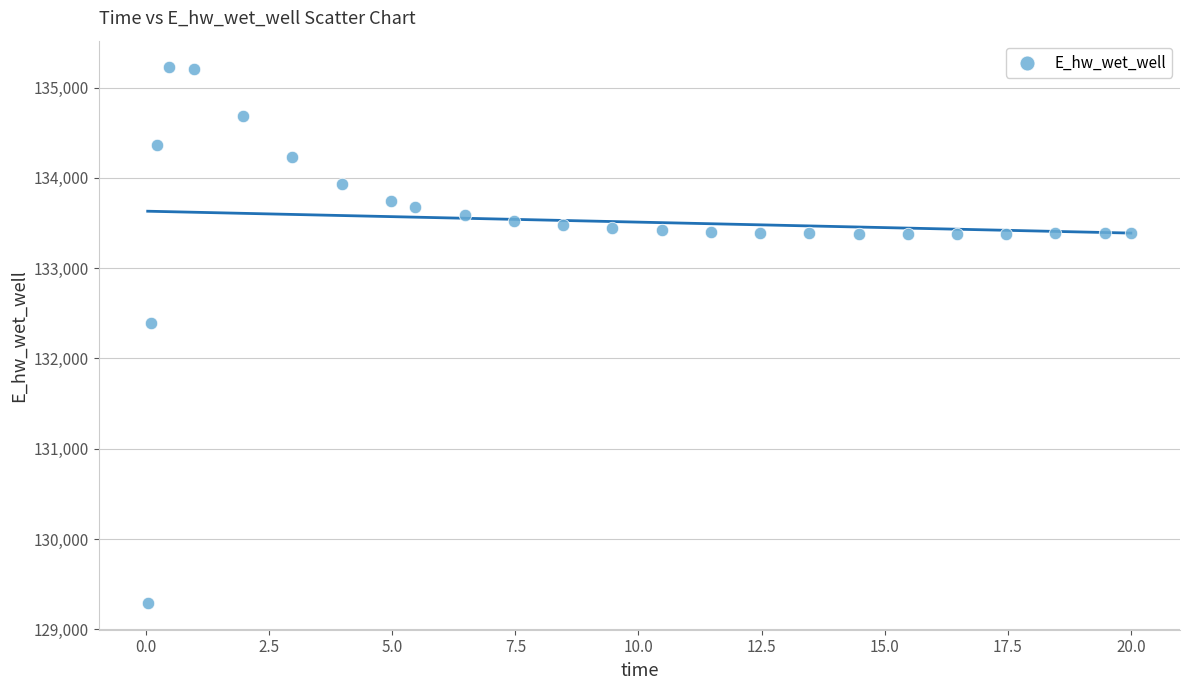

What is the range of Y values (max minus min)?

5931.4